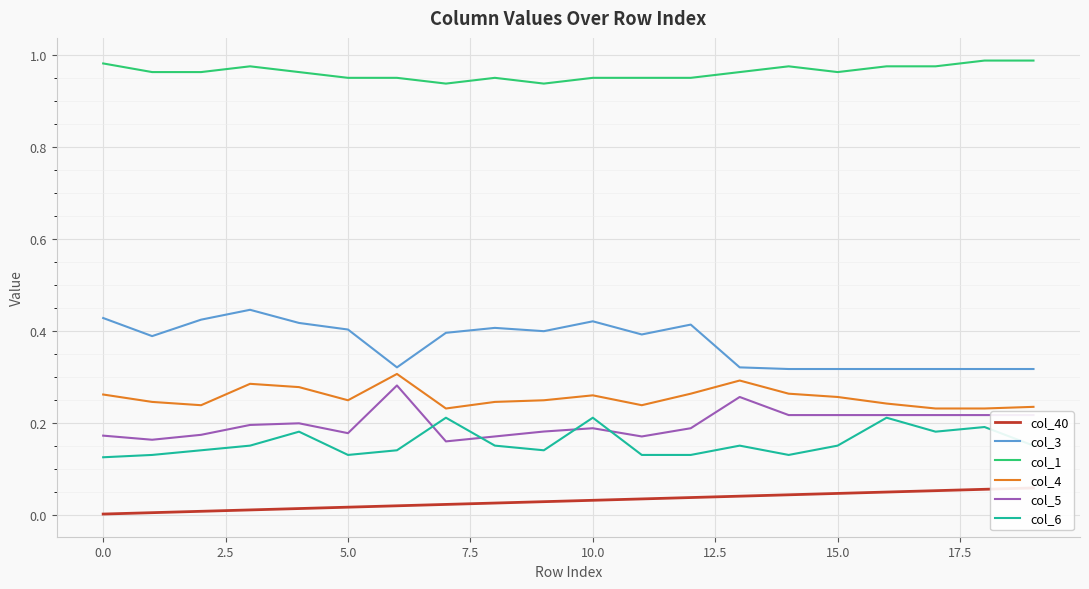

Reading right to left, extract all data points from this chart.

col_40: 0.1	0.1	0.1	0.1	0.0	0.0	0.0	0.0	0.0	0.0	0.0	0.0	0.0	0.0	0.0	0.0	0.0	0.0	0.0	0.0
col_3: 0.3	0.3	0.3	0.3	0.3	0.3	0.3	0.4	0.4	0.4	0.4	0.4	0.4	0.3	0.4	0.4	0.4	0.4	0.4	0.4
col_1: 1.0	1.0	1.0	1.0	1.0	1.0	1.0	1.0	1.0	1.0	0.9	1.0	0.9	1.0	1.0	1.0	1.0	1.0	1.0	1.0
col_4: 0.2	0.2	0.2	0.2	0.3	0.3	0.3	0.3	0.2	0.3	0.2	0.2	0.2	0.3	0.2	0.3	0.3	0.2	0.2	0.3
col_5: 0.2	0.2	0.2	0.2	0.2	0.2	0.3	0.2	0.2	0.2	0.2	0.2	0.2	0.3	0.2	0.2	0.2	0.2	0.2	0.2
col_6: 0.2	0.2	0.2	0.2	0.2	0.1	0.2	0.1	0.1	0.2	0.1	0.2	0.2	0.1	0.1	0.2	0.2	0.1	0.1	0.1